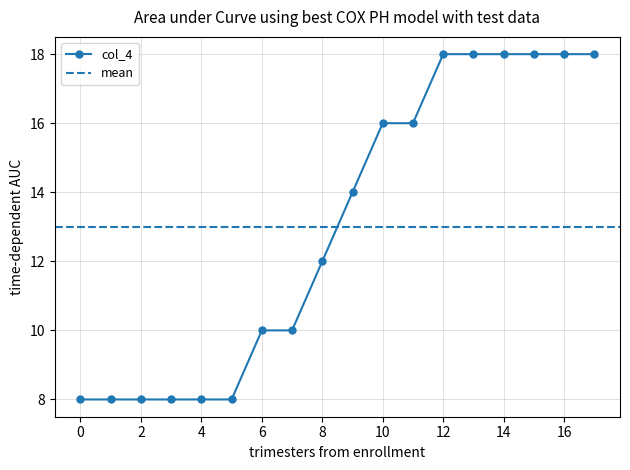

The col_4 series shows 15 at 6. True or false?

False